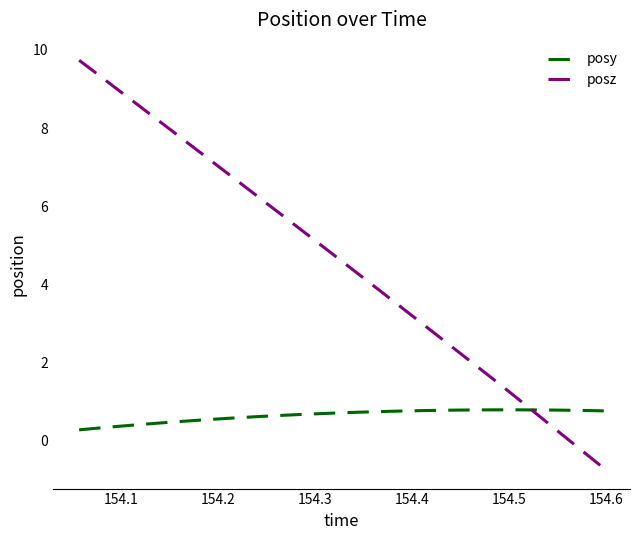

What is the difference between the maximum and minimum values in the posy series?

0.5